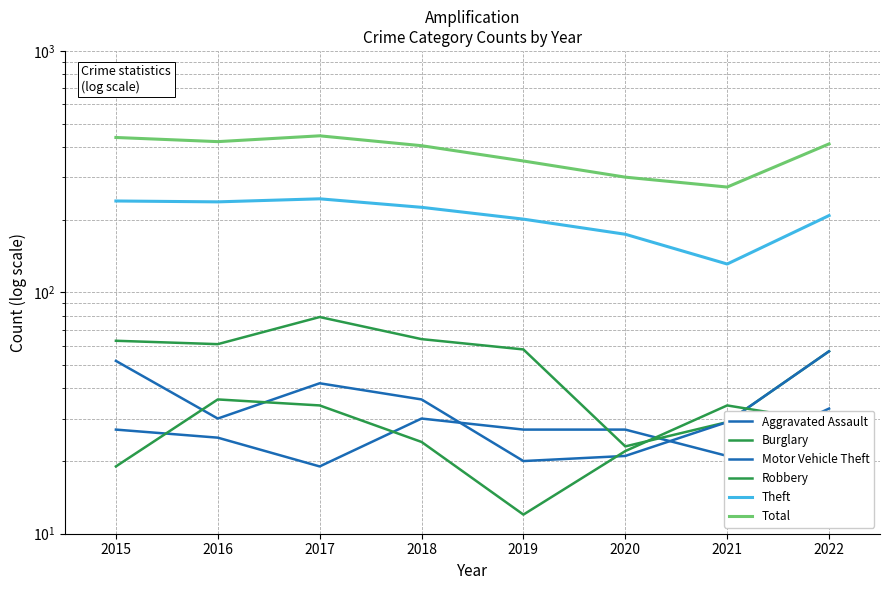

Where do Aggravated Assault and Robbery first cross each other?

2015 and 2016